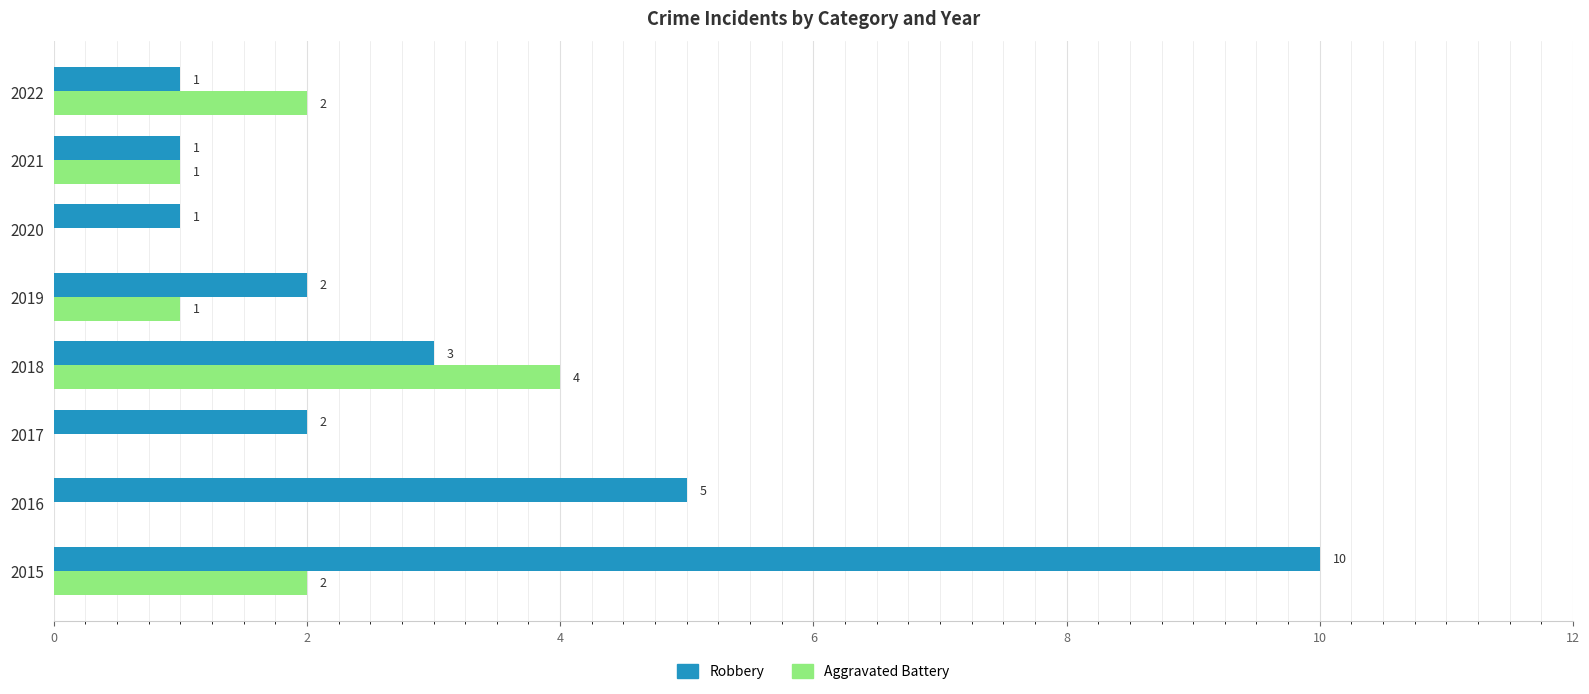

How many data points does each series have?

8